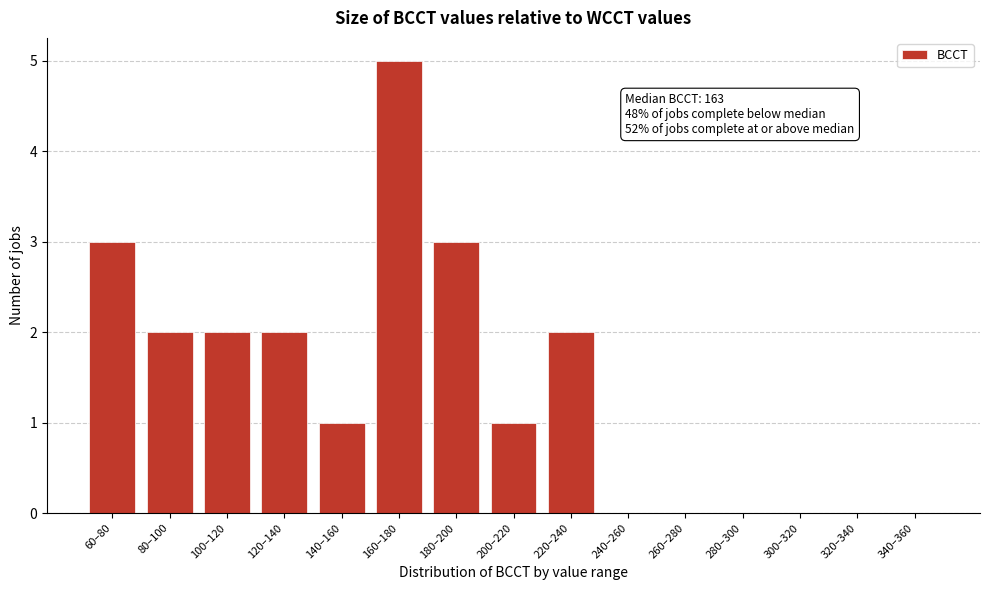

Reading left to right, extract all data points from this chart.

60–80=3	80–100=2	100–120=2	120–140=2	140–160=1	160–180=5	180–200=3	200–220=1	220–240=2	240–260=0	260–280=0	280–300=0	300–320=0	320–340=0	340–360=0